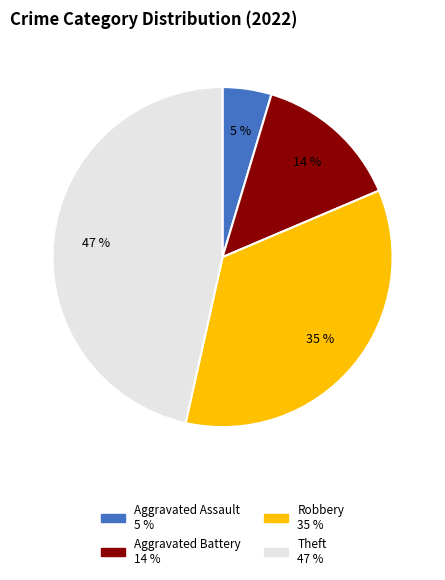

To the nearest percent, what is the difference between the largest and smallest slice percentages?

42%